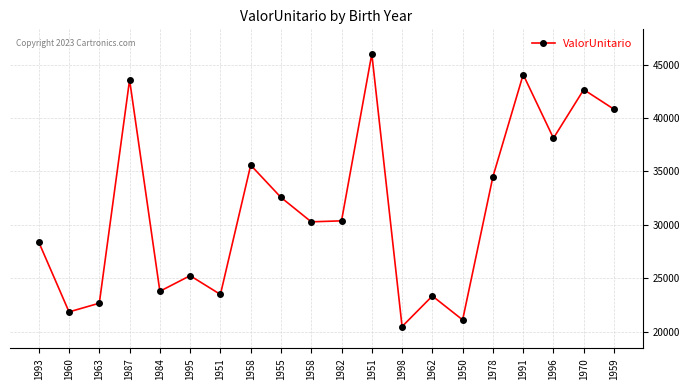

How many data points are less than 30375?

10